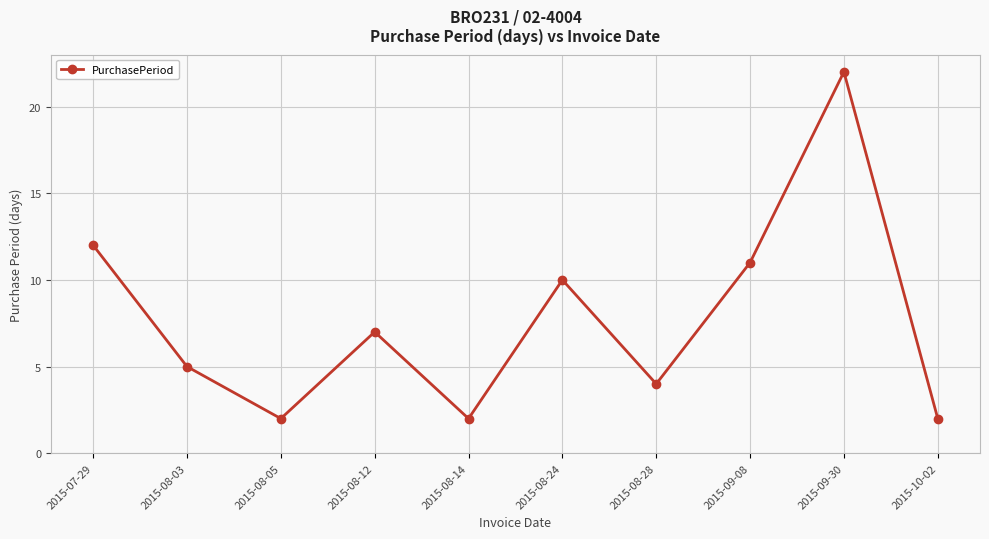

What is the change in value from 2015-08-03 to 2015-08-12?

+2